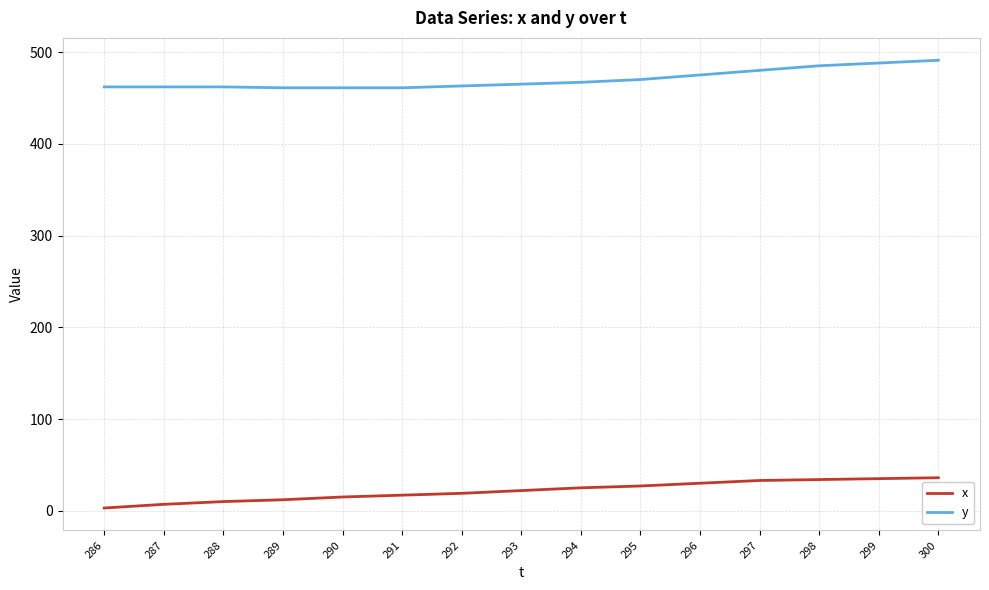

What is the difference between the maximum and minimum values in the x series?

33